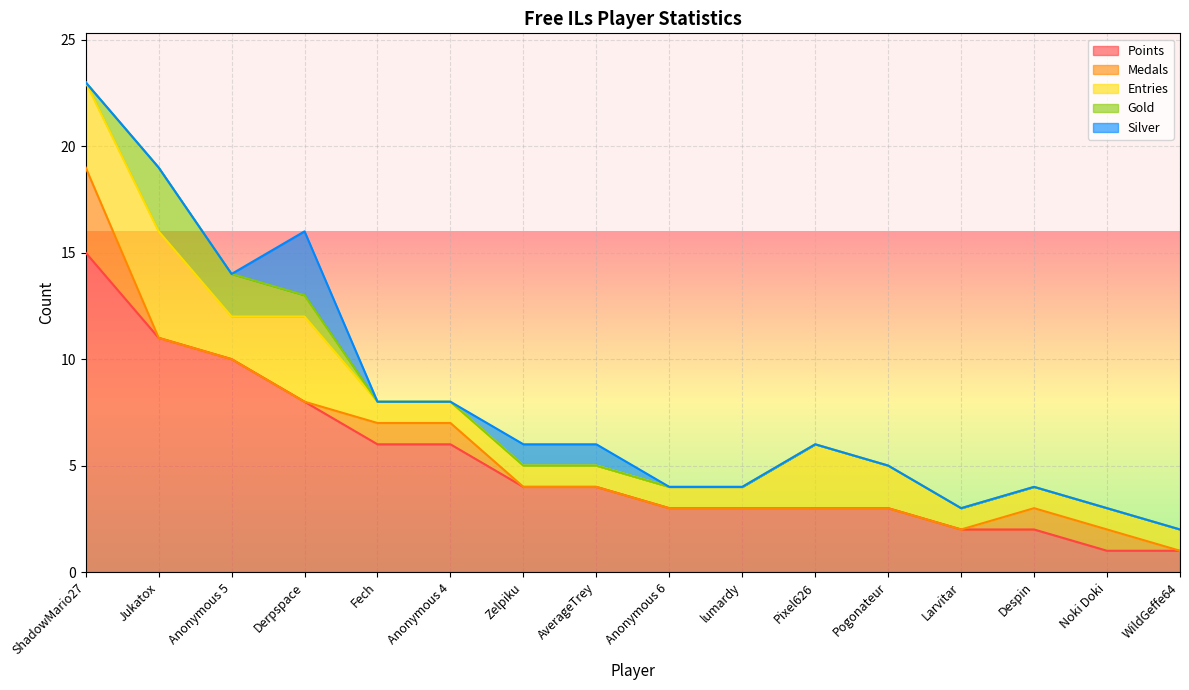

Is it true that Points equals 3 at lumardy?

True